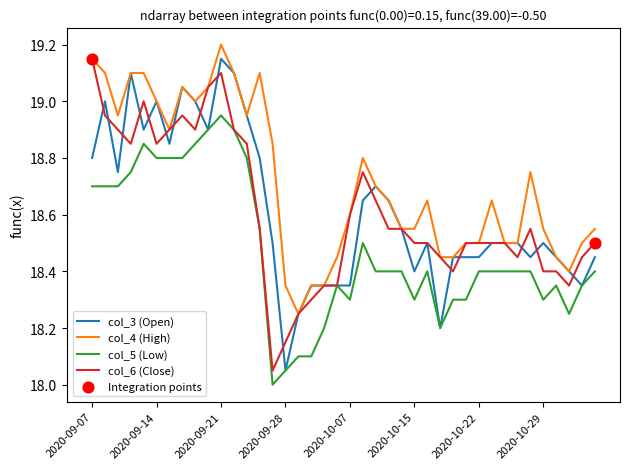

At how many categories does at least one series exceed 18?

40